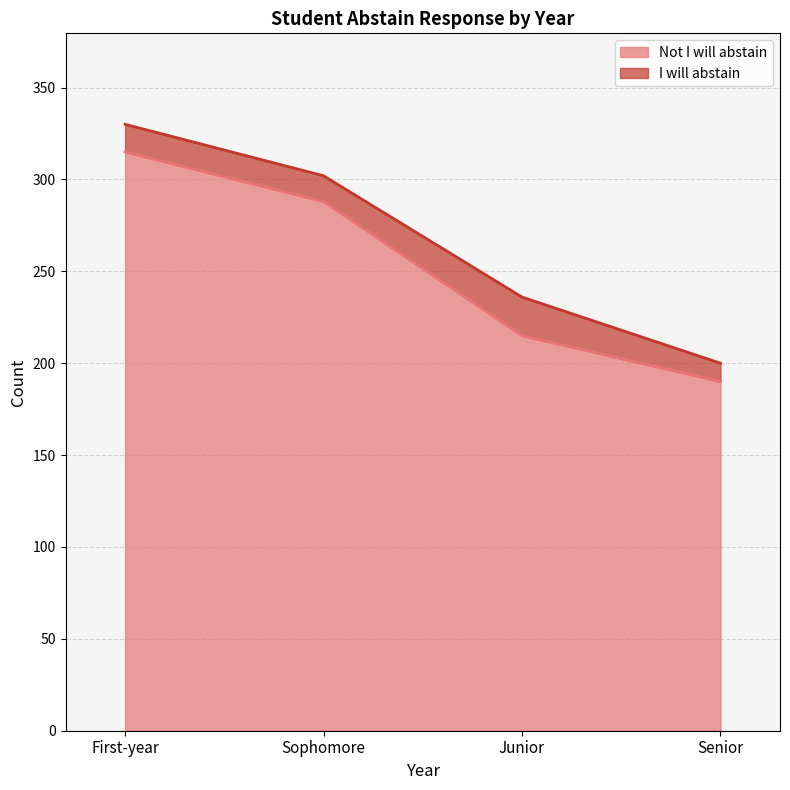

The chart shows a value of 315 at First-year. True or false?

True